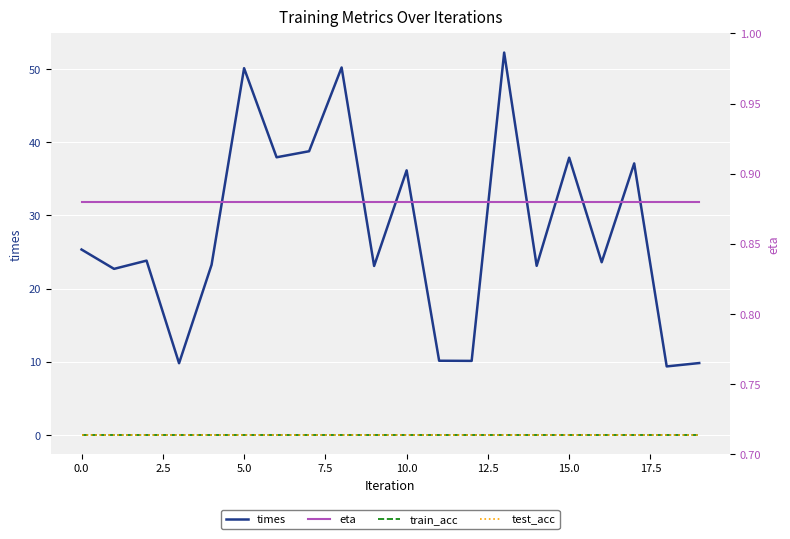

At which category is the sum across all series the highest?

13